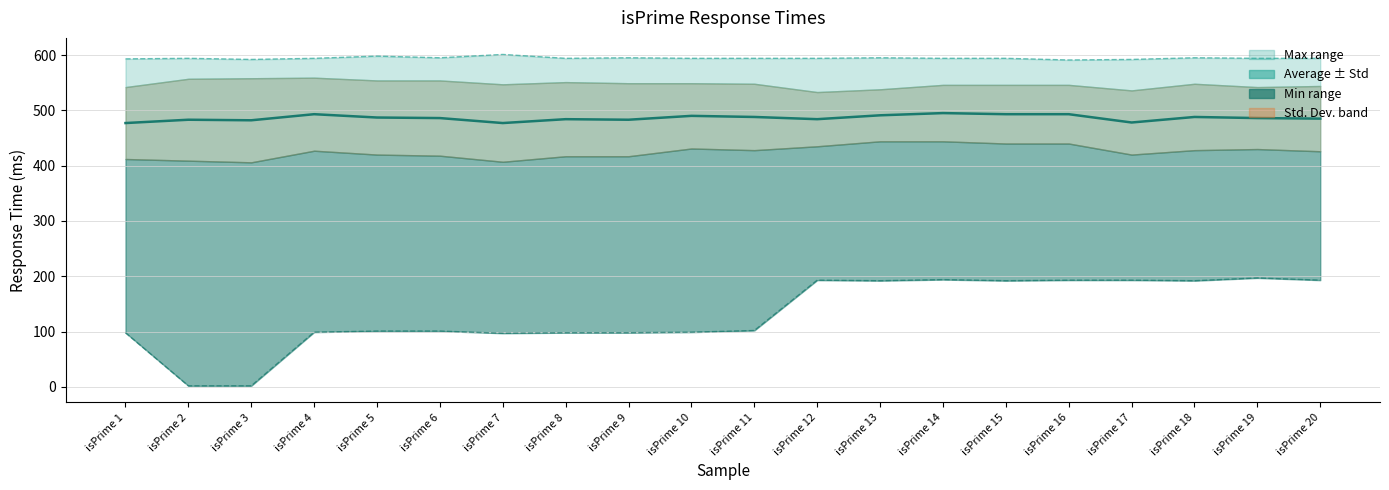

What is the value of the Max point at the 5th from the left?

598